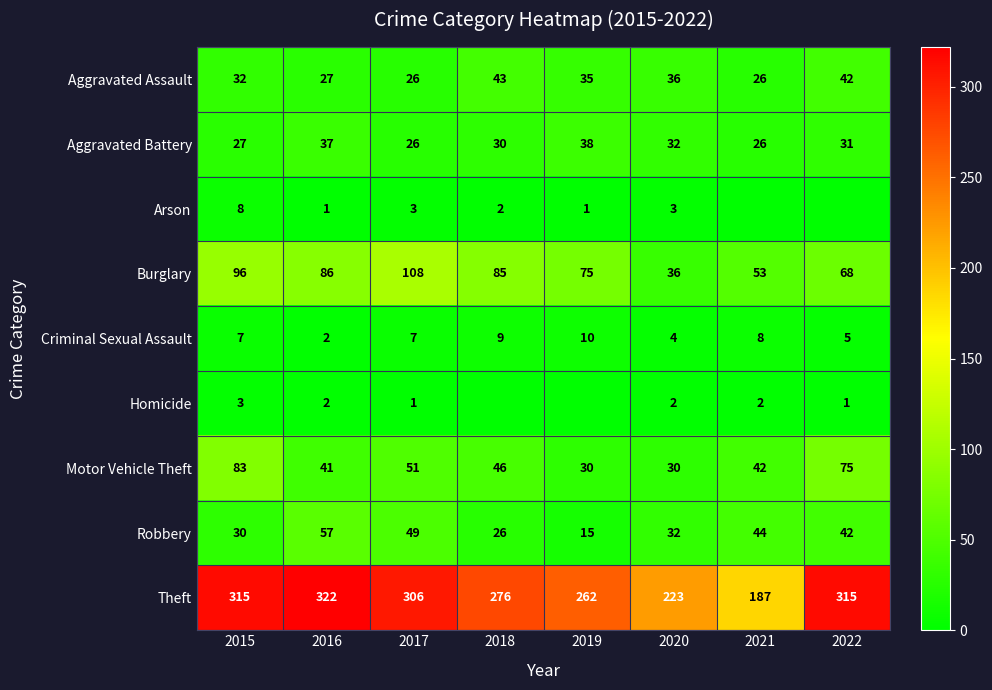

Is it true that Burglary equals 68 at 2022?

True